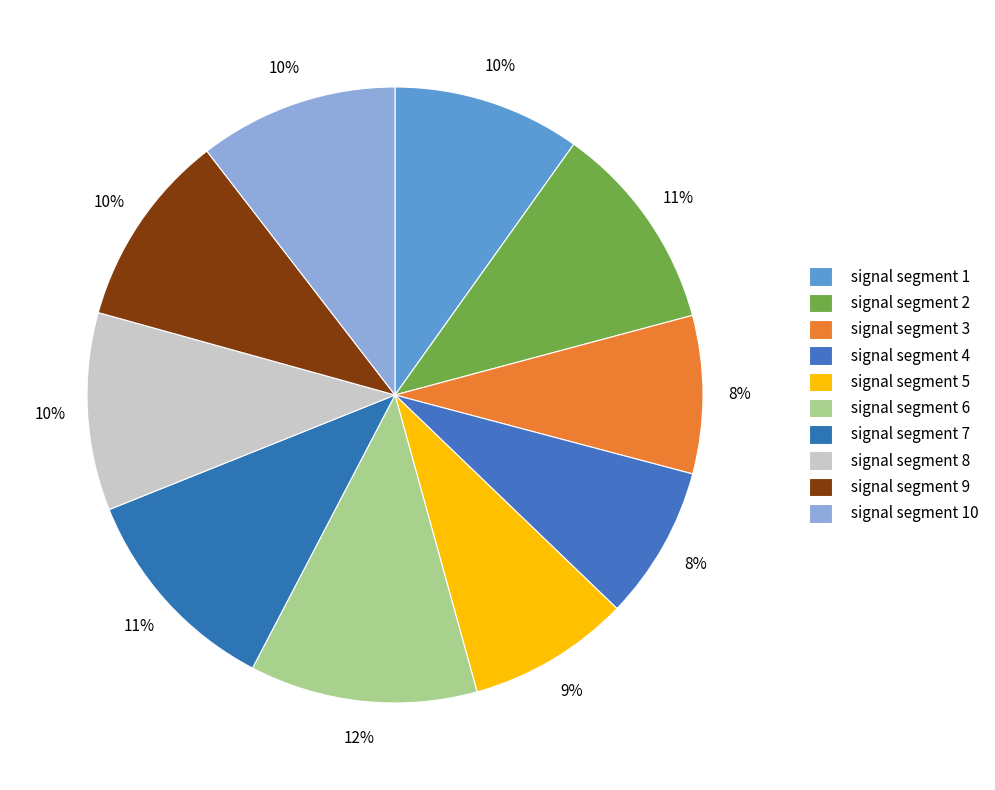

To the nearest percent, what portion does signal segment 1 represent?

10%